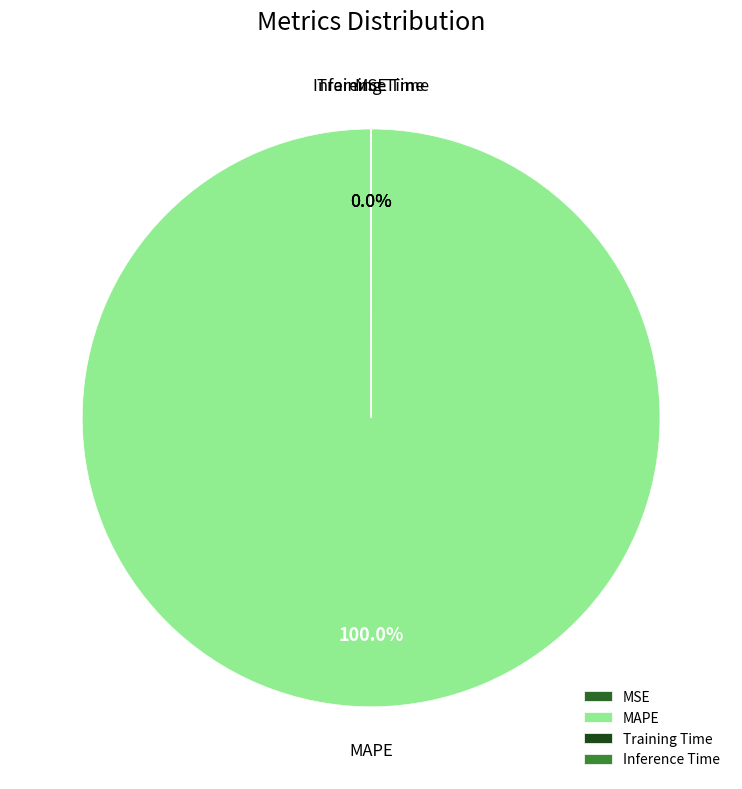

Does any single category account for the majority?

Yes